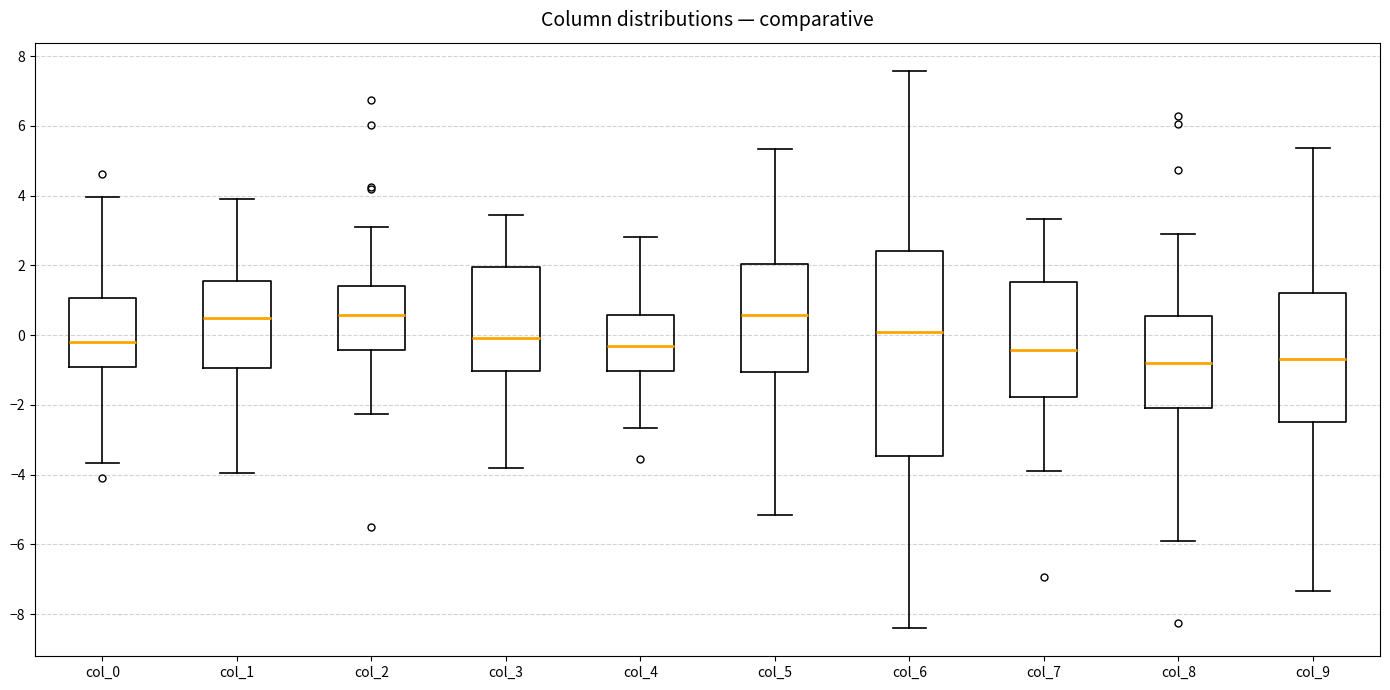

Reading left to right, read every box against the y-axis: the position of its median line, the range the box covers, and the ends of its whiskers. The values are not printed on the chart, so give them approximately, as read against the axis.

col_0: median -0.2, box -1.0 to 1.0, whiskers -3.6 to 4.0
col_1: median 0.4, box -1.0 to 1.6, whiskers -4.0 to 3.8
col_2: median 0.6, box -0.4 to 1.4, whiskers -2.2 to 3.2
col_3: median 0.0, box -1.0 to 2.0, whiskers -3.8 to 3.4
col_4: median -0.4, box -1.0 to 0.6, whiskers -2.6 to 2.8
col_5: median 0.6, box -1.0 to 2.0, whiskers -5.2 to 5.4
col_6: median 0.0, box -3.4 to 2.4, whiskers -8.4 to 7.6
col_7: median -0.4, box -1.8 to 1.6, whiskers -4.0 to 3.4
col_8: median -0.8, box -2.0 to 0.6, whiskers -6.0 to 2.8
col_9: median -0.6, box -2.4 to 1.2, whiskers -7.4 to 5.4